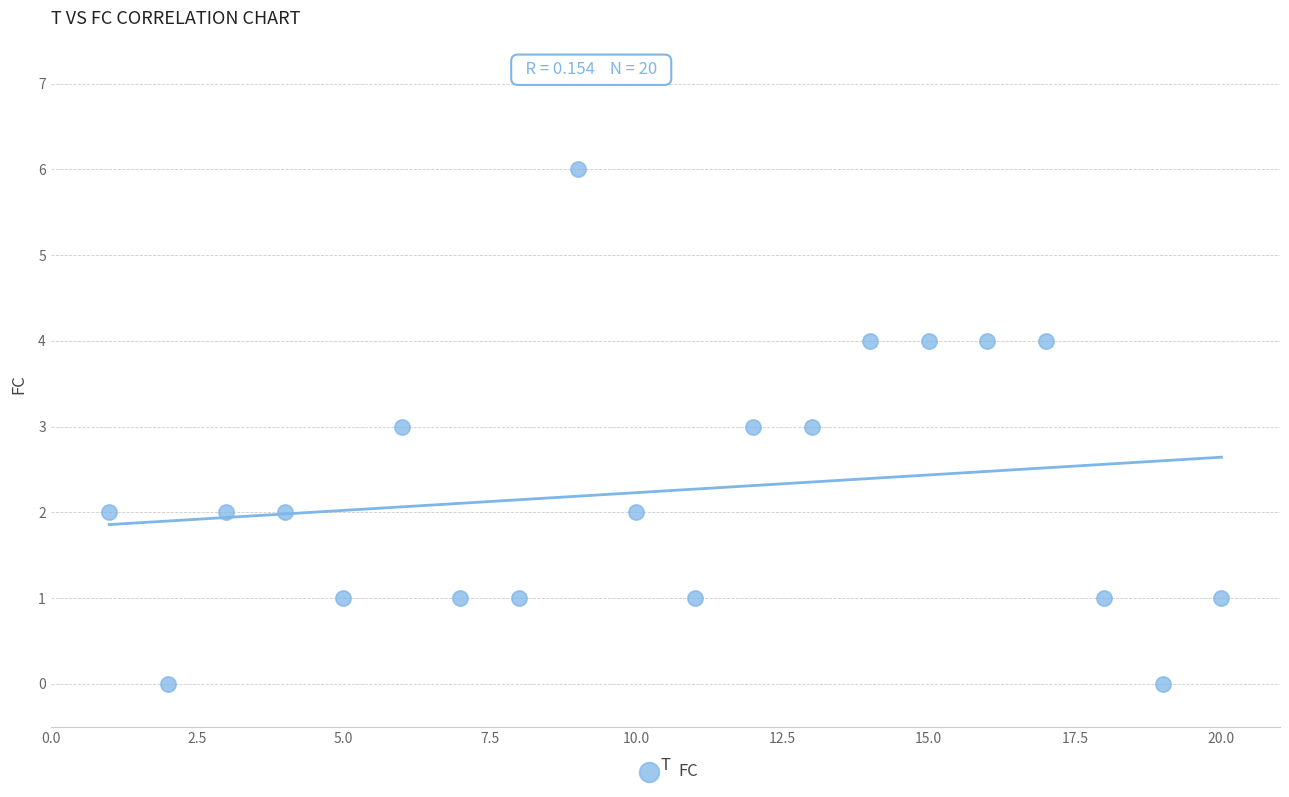

What is the range of X values (max minus min)?

19